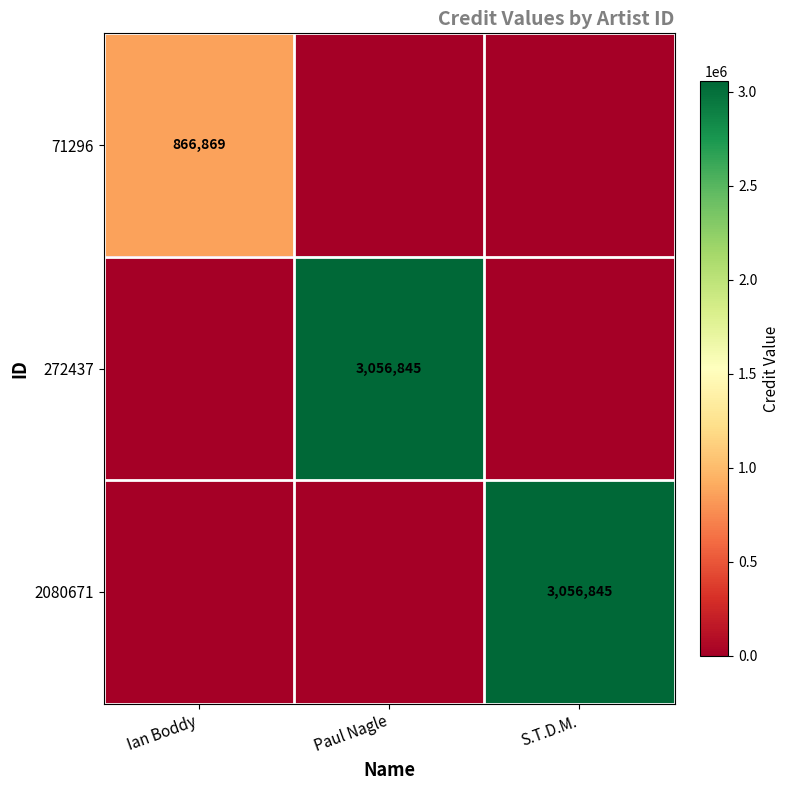

The 2080671 series shows 4261867 at S.T.D.M.. True or false?

False